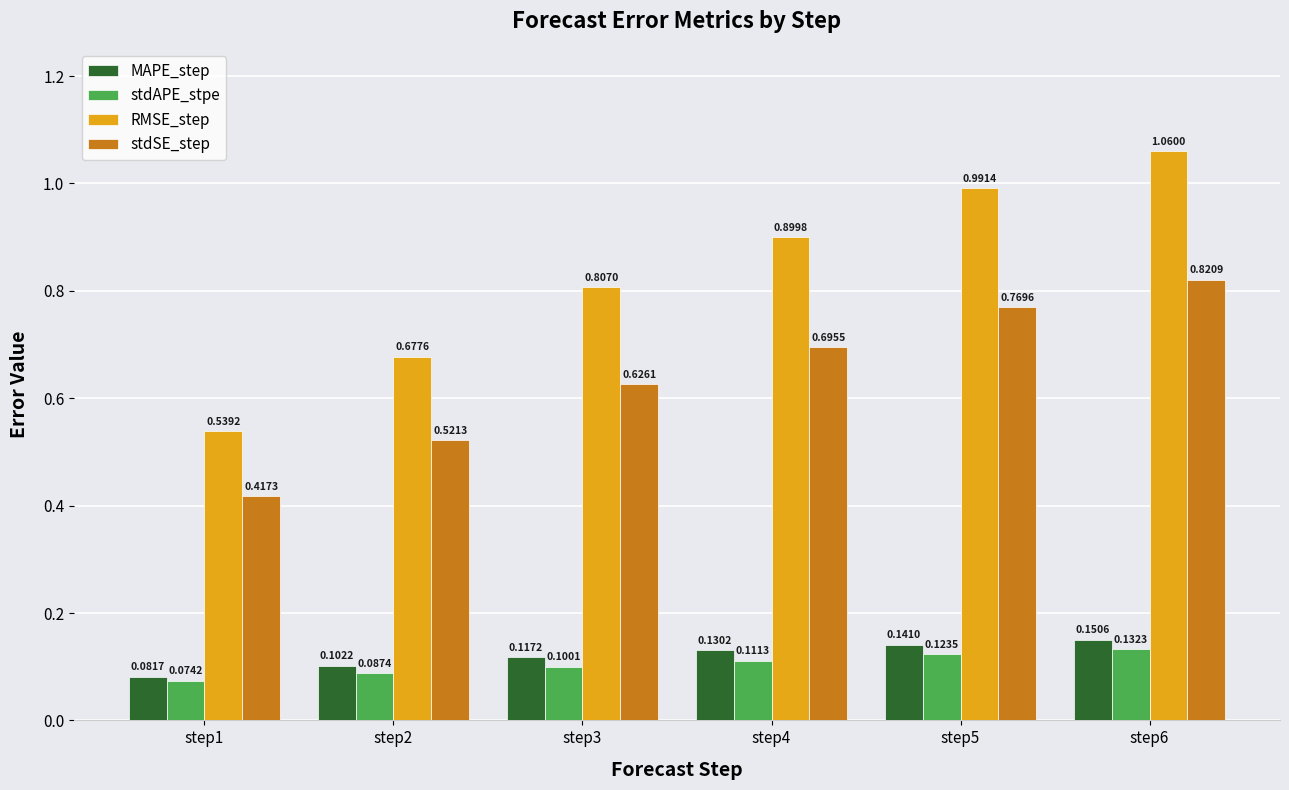

List the labels in order of stdAPE_stpe value, largest first.

step6, step5, step4, step3, step2, step1